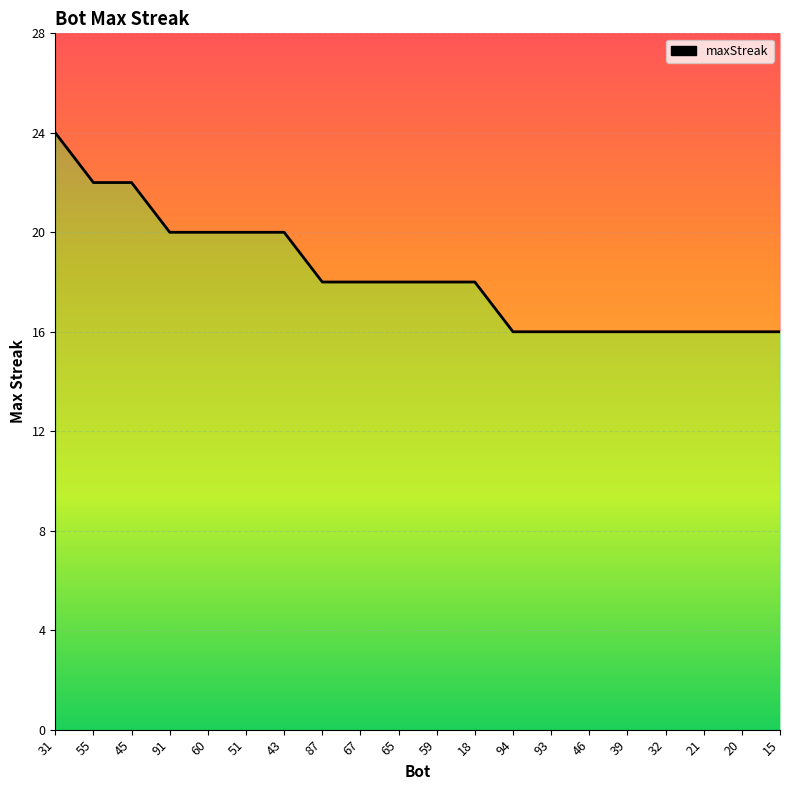

What is the average value?

18